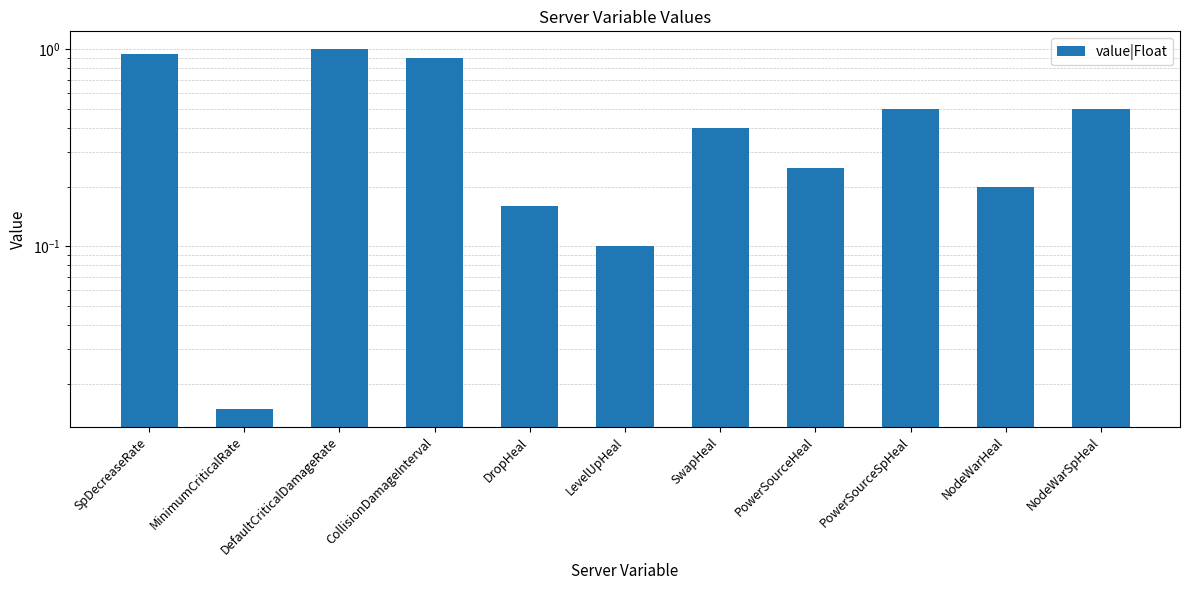

Reading left to right, what are all the values shown in this chart?

0.9	0.0	1.0	0.9	0.2	0.1	0.4	0.2	0.5	0.2	0.5